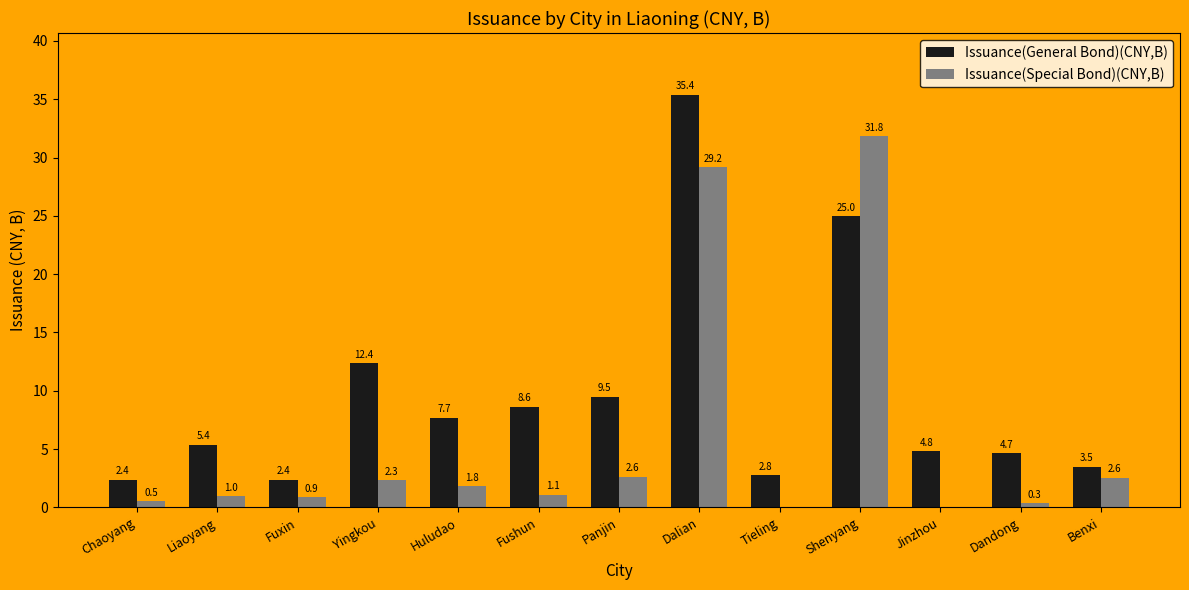

Which series has the largest range (max minus min)?

Issuance(General Bond)(CNY,B)